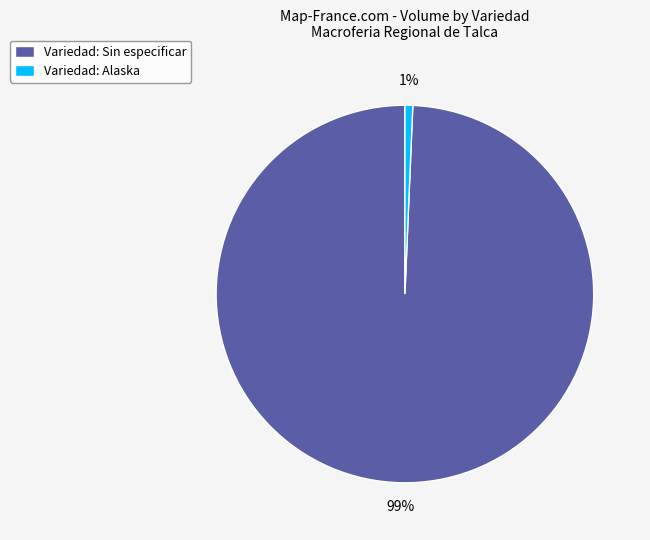

Is there a majority slice in this chart?

Yes